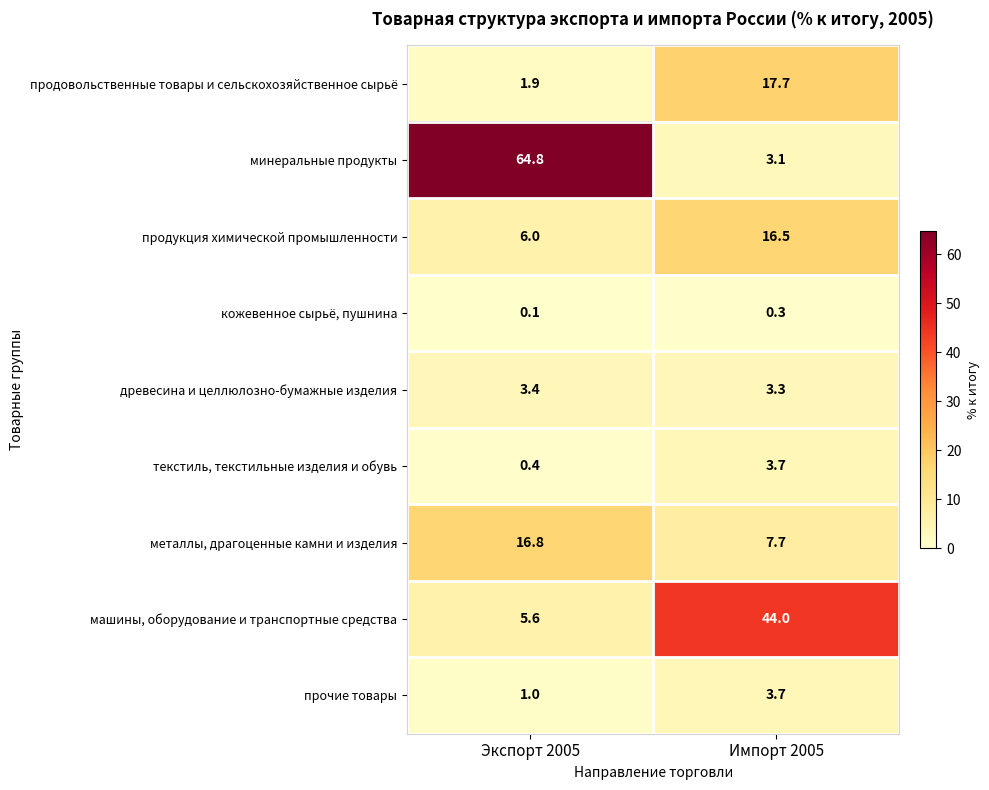

Which series has the largest range (max minus min)?

минеральные продукты